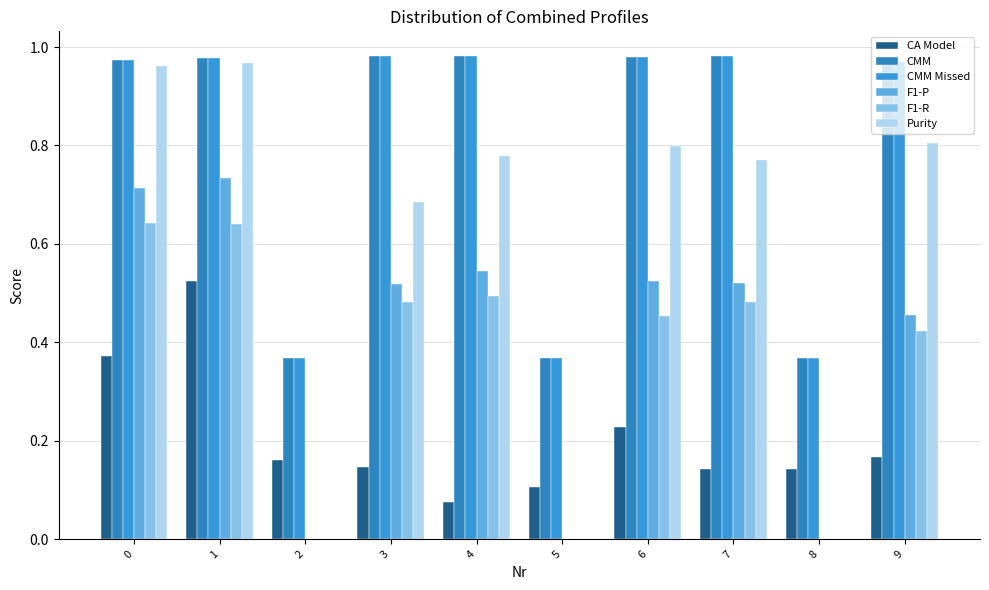

Does the chart contain stacked bars?

No